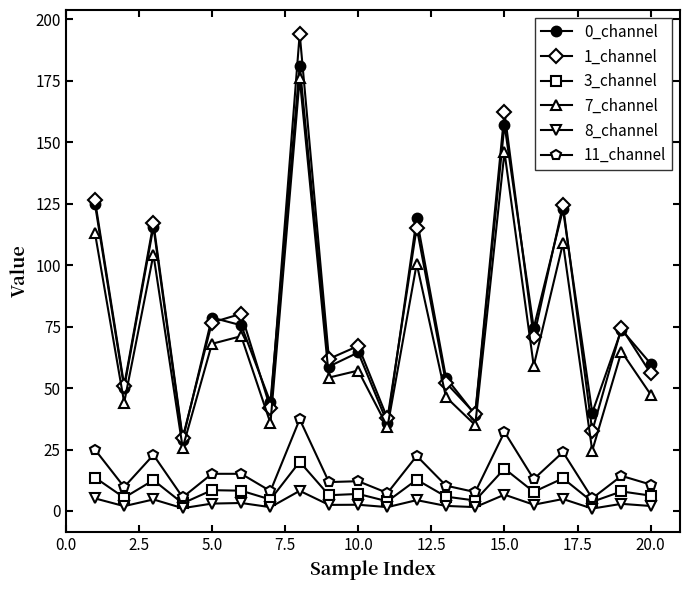

True or false: 0_channel and 8_channel intersect in this chart.

False